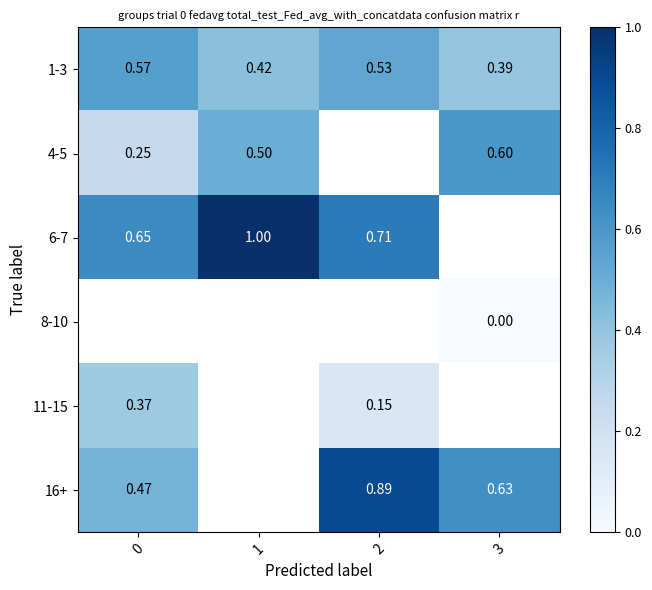

Is the value of 11-15 at 0 greater than the value of 1-3 at 2?

No